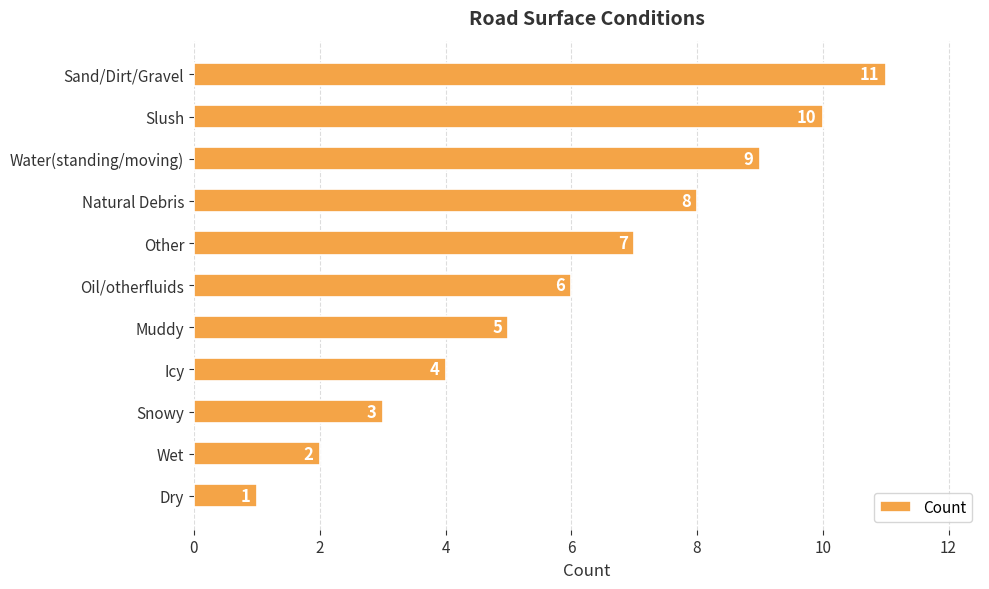

Is it true that the value at Snowy is 3?

True